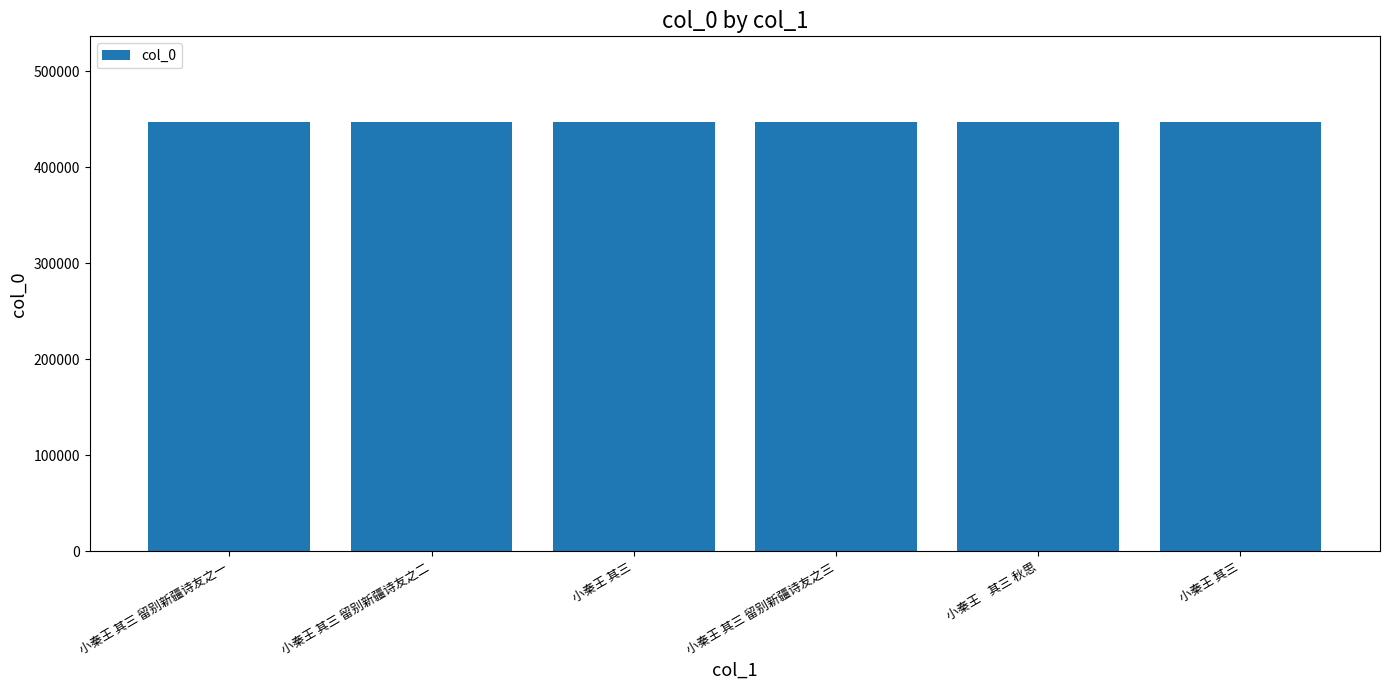

What is the difference between the maximum and minimum values?

225